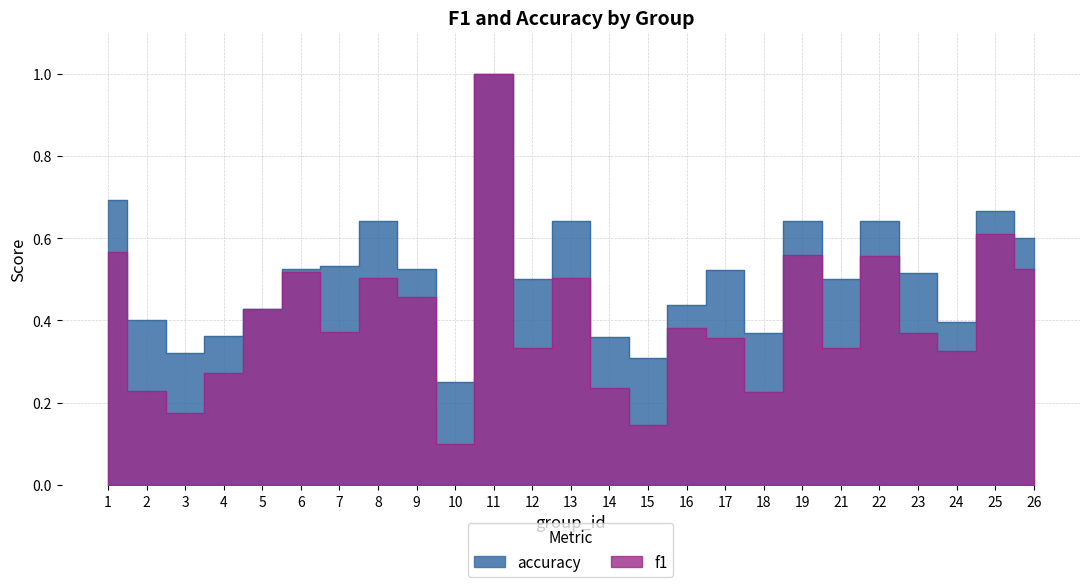

Where is the first local maximum for f1?

6